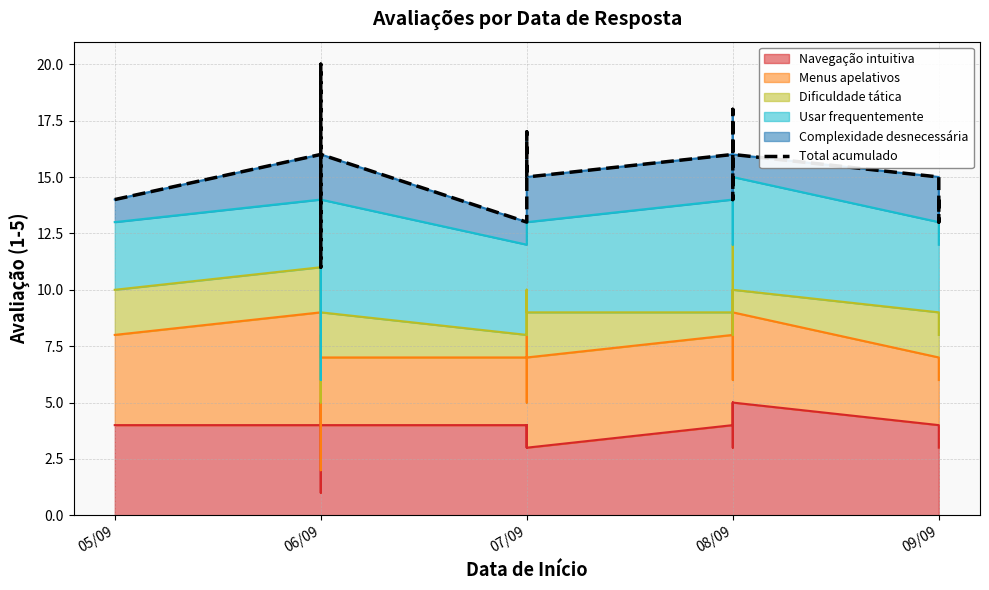

At which category does the chart reach its peak across all series?

06/09